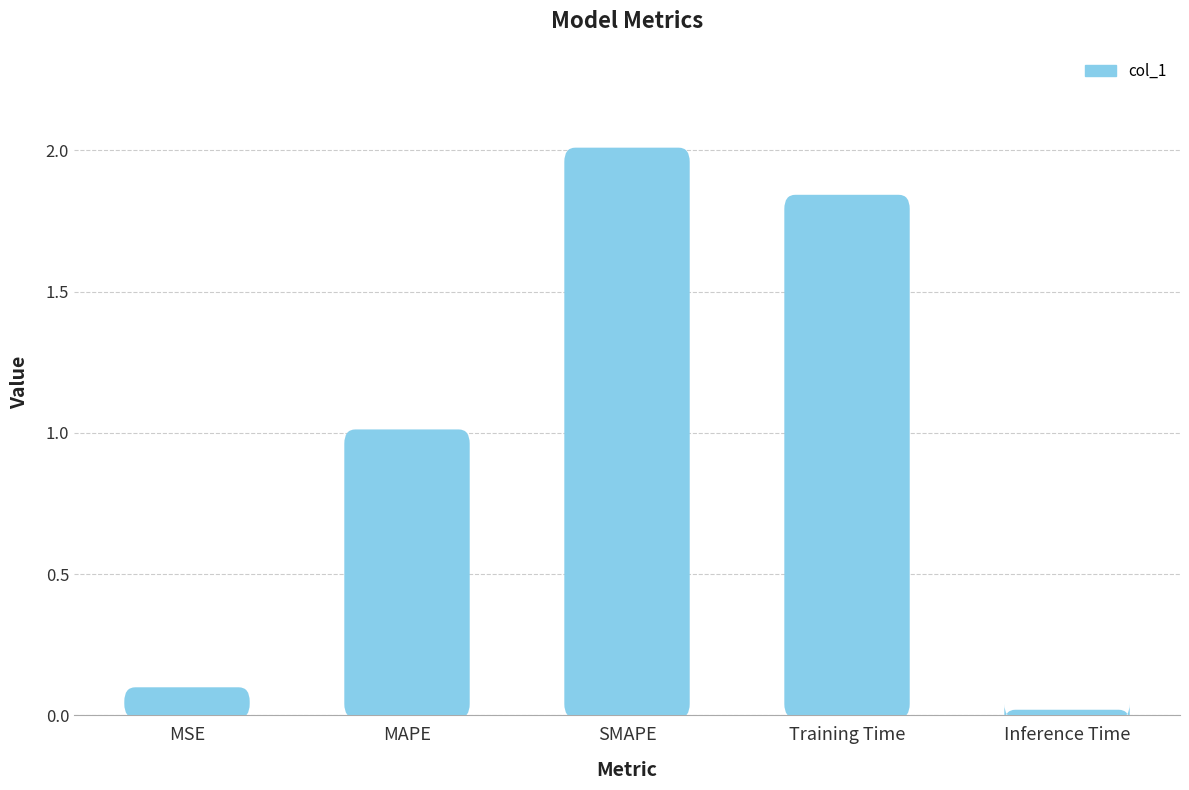

What is the change in value from MSE to SMAPE?

+1.9